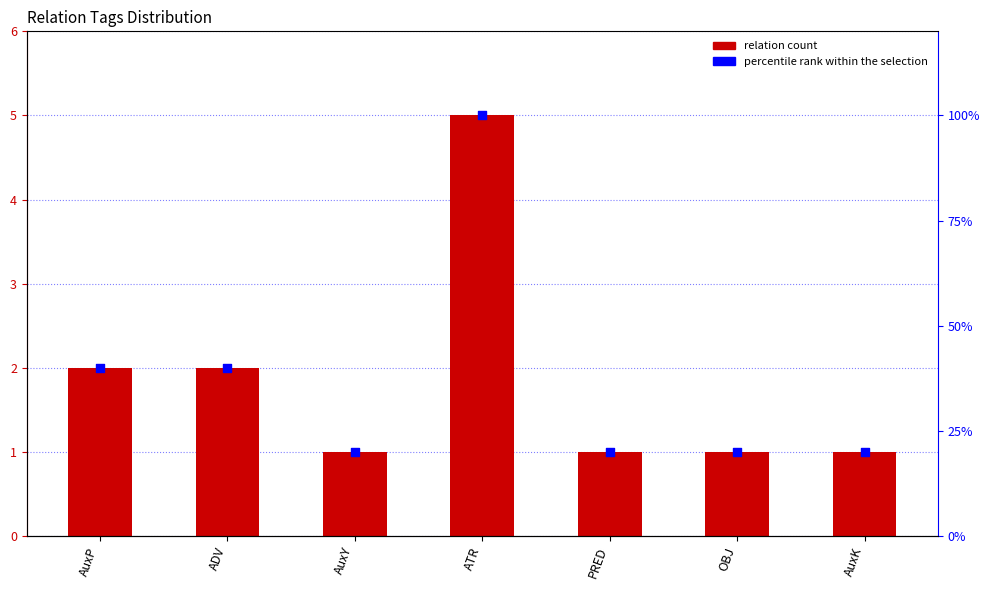

Which series reaches the minimum Y coordinate?

relation count